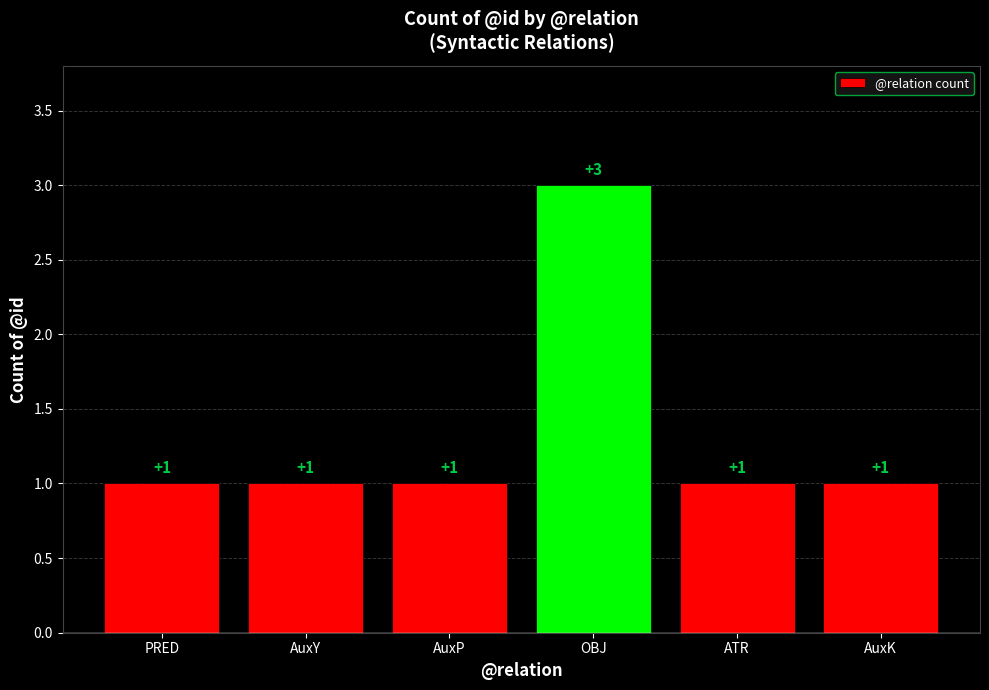

Reading left to right, extract all data points from this chart.

1	1	1	3	1	1